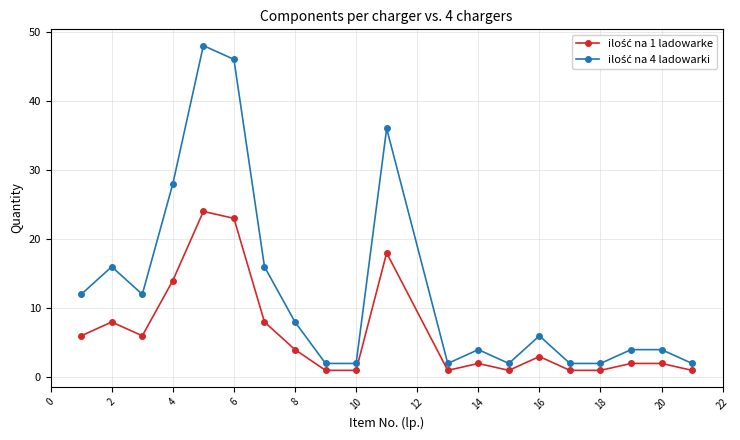

How many series are shown in this chart?

2